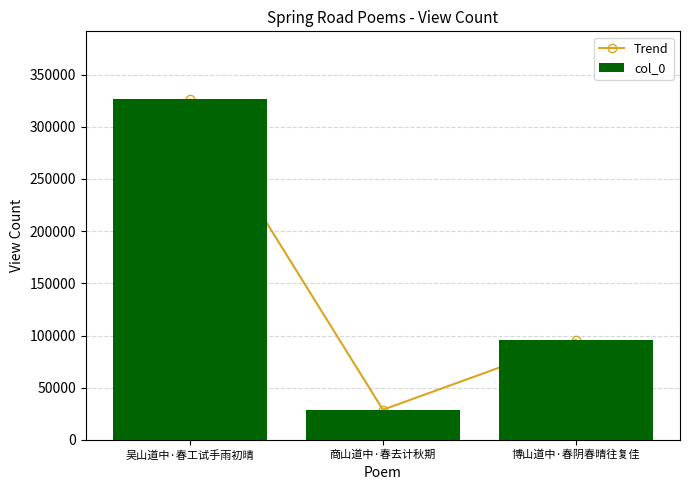

What position from the left is 商山道中·春去计秋期?

2